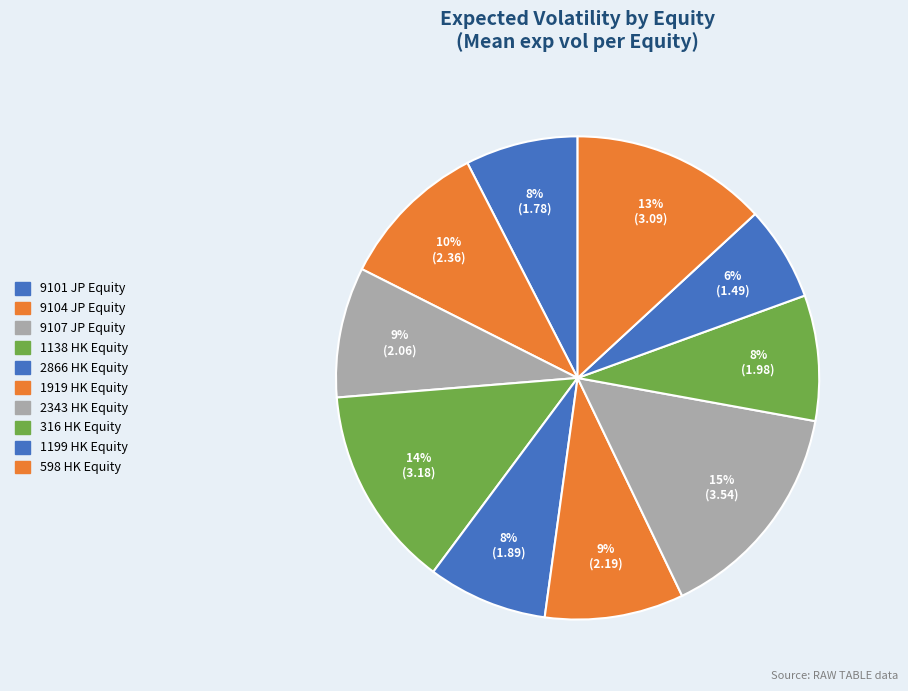

Count the number of slices in the pie.

10